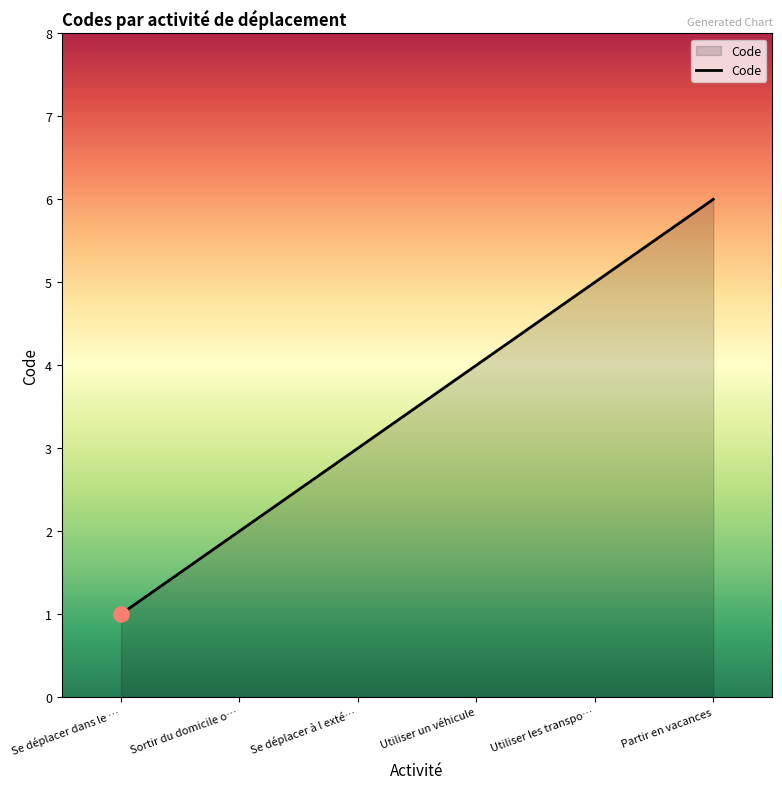

What is the change in value from Utiliser un véhicule to Utiliser les transpo…?

+1